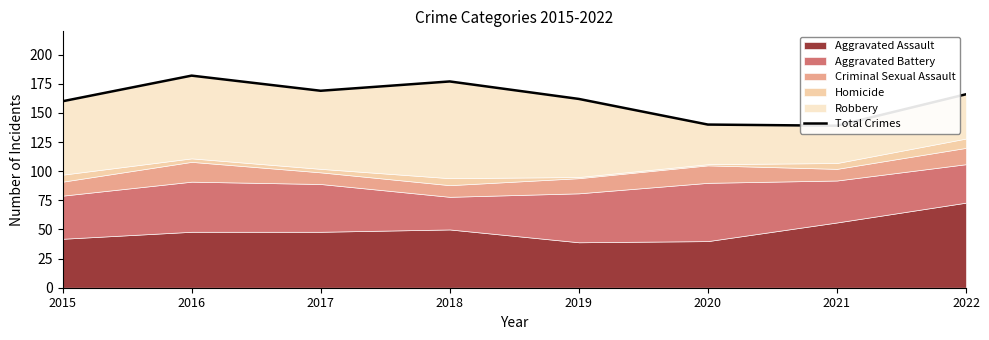

At which category does the chart reach its peak across all series?

2016